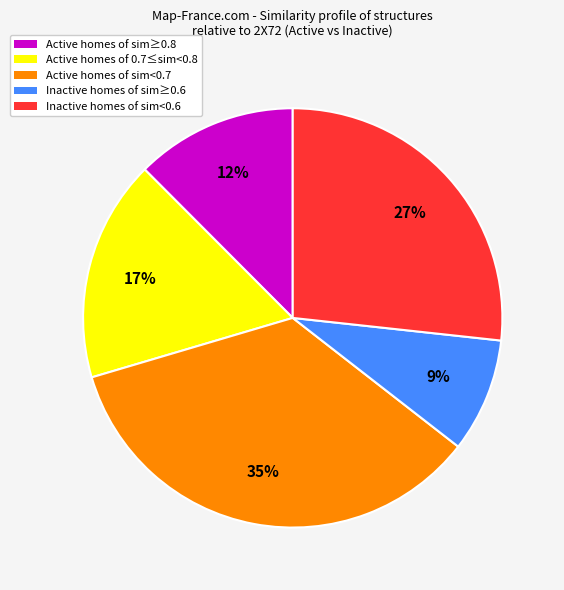

Which category has the smallest portion of the pie?

Inactive homes of sim≥0.6